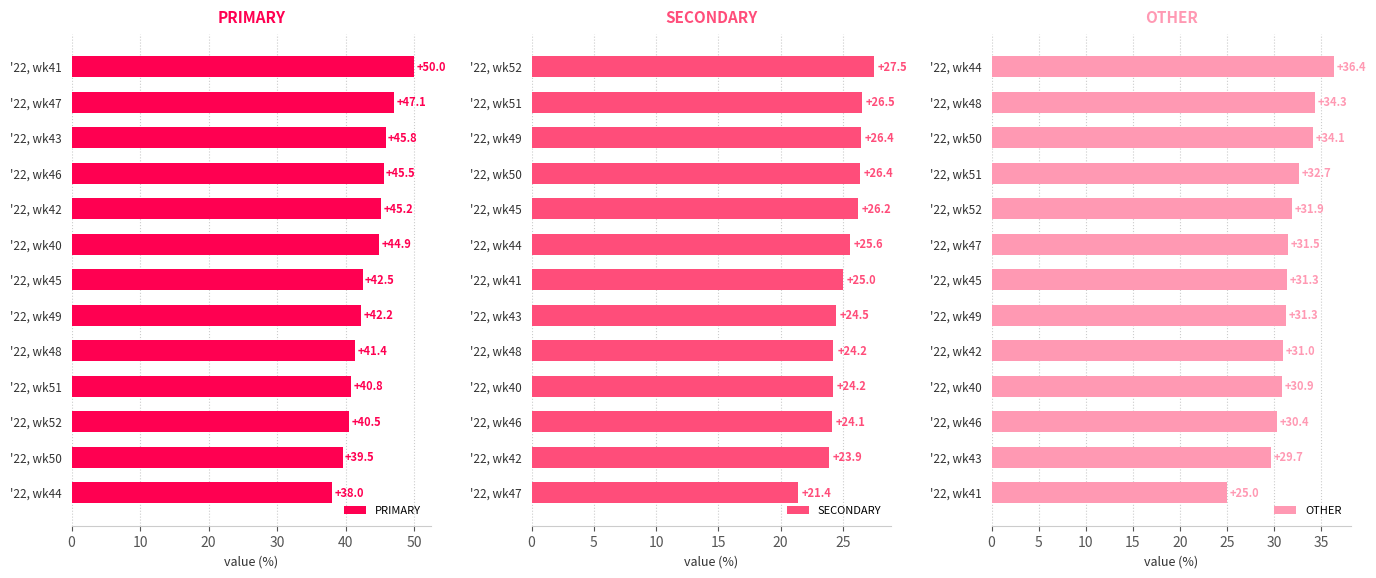

True or false: PRIMARY has a value of 47.1 at '22, wk47.

True